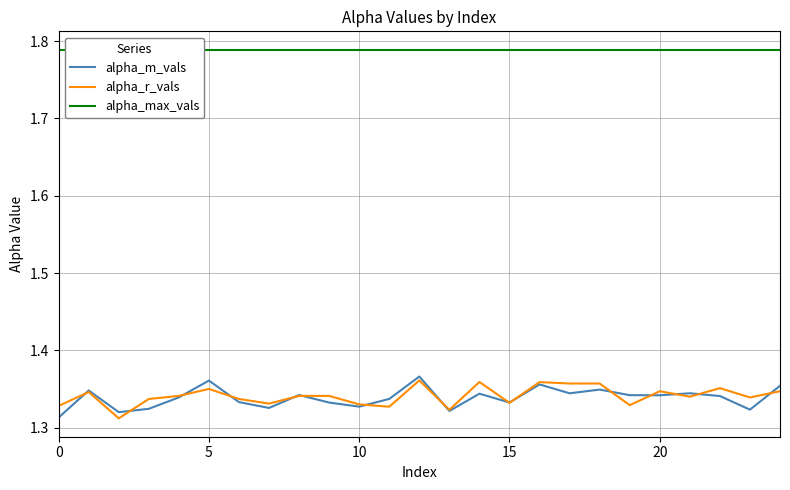

At how many categories does at least one series exceed 1?

25